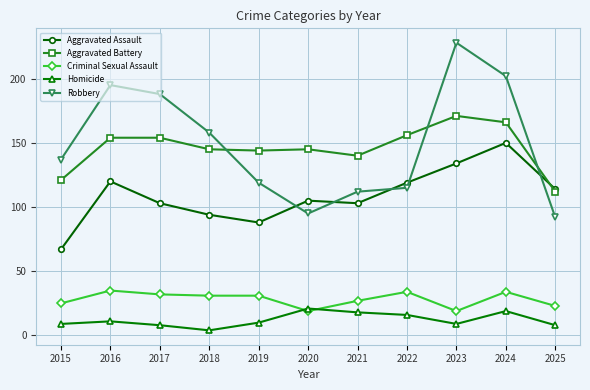

What is the smallest value displayed?

4